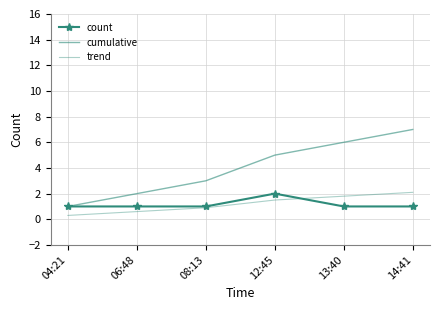

Reading right to left, transcribe all the data shown in this chart.

count: 1.0	1.0	2.0	1.0	1.0	1.0
cumulative: 7.0	6.0	5.0	3.0	2.0	1.0
trend: 2.1	1.8	1.5	0.9	0.6	0.3